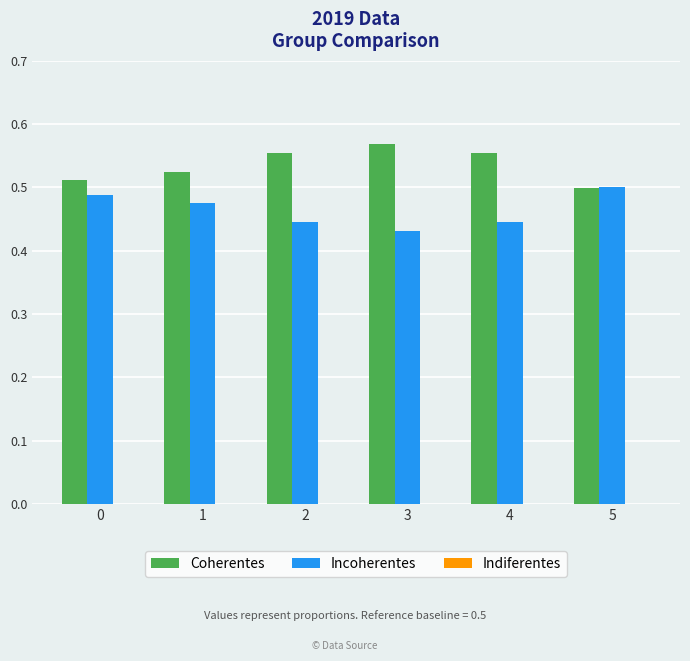

Which series has the largest total across all categories?

Coherentes